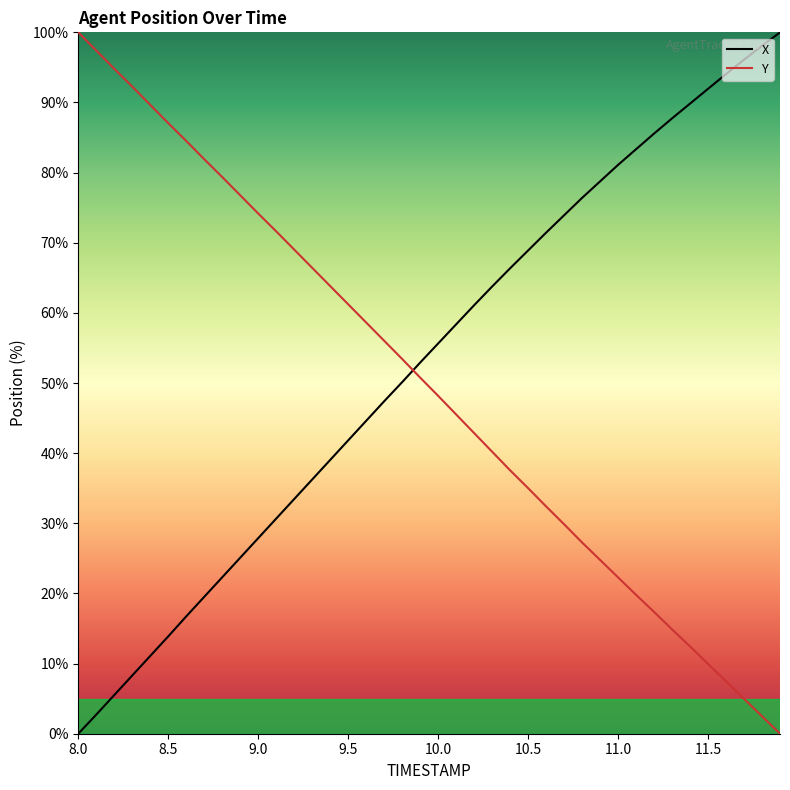

List the series in order of their peak value, lowest first.

X, Y